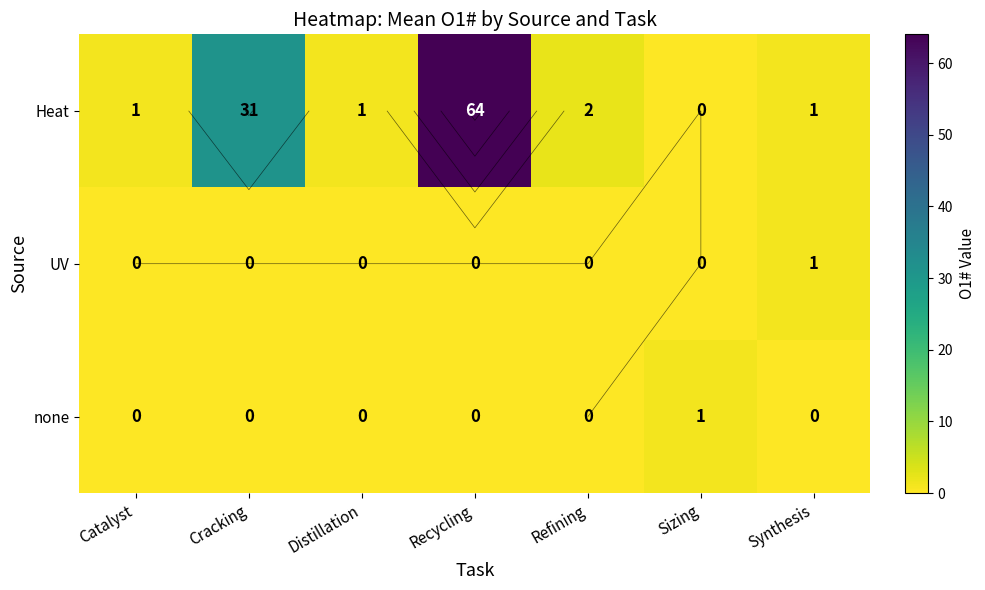

Where is UV nearest to the value 0?

Catalyst